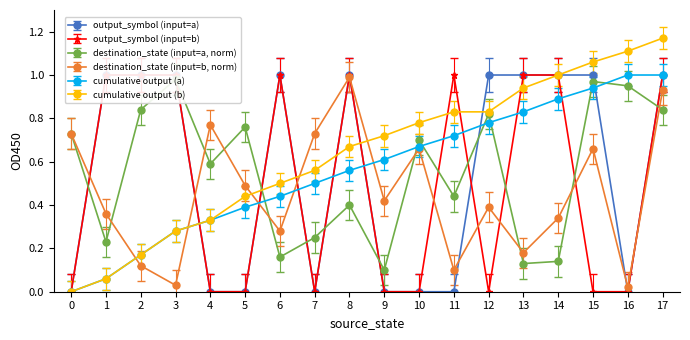

What is the total value across all series at 10?

2.9